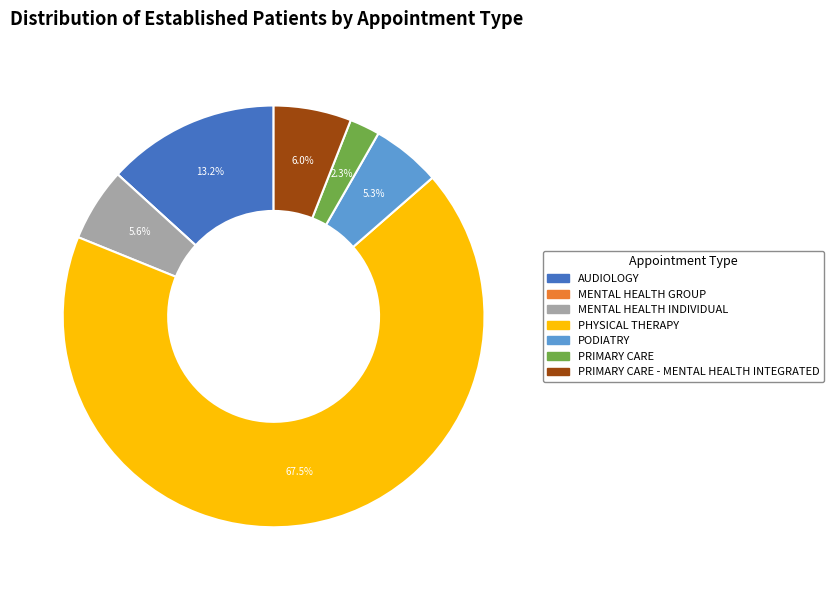

To the nearest percent, what percentage of the pie is AUDIOLOGY?

13%